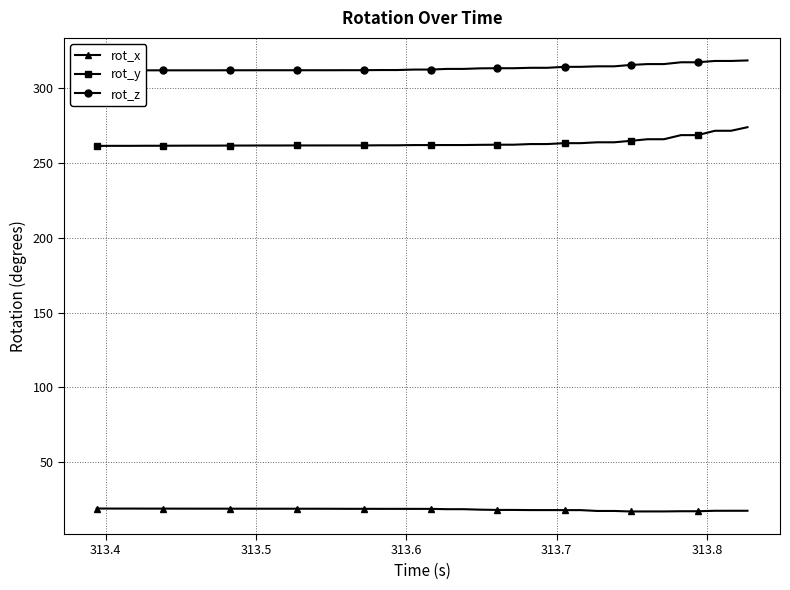

What is the highest value of the rot_x series?

19.2